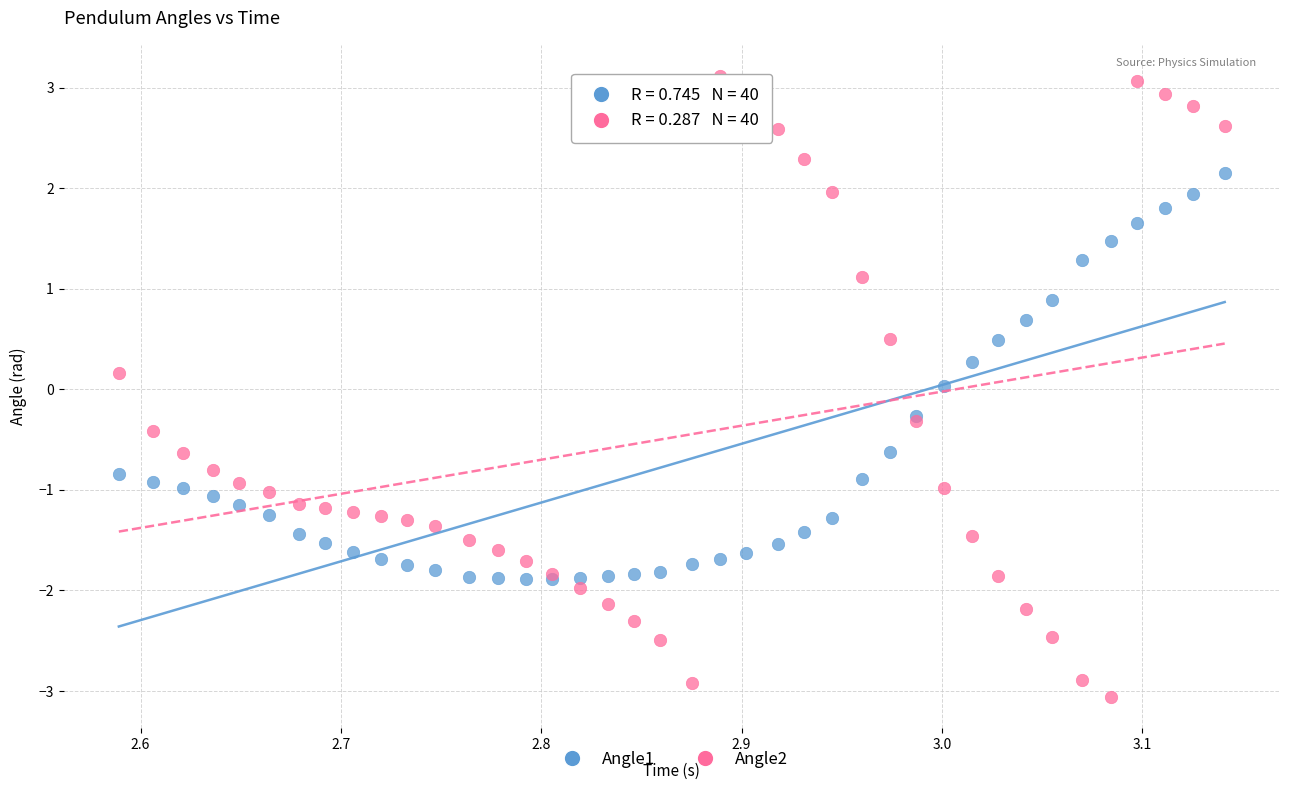

Which series contains the lowest Y value?

Angle2